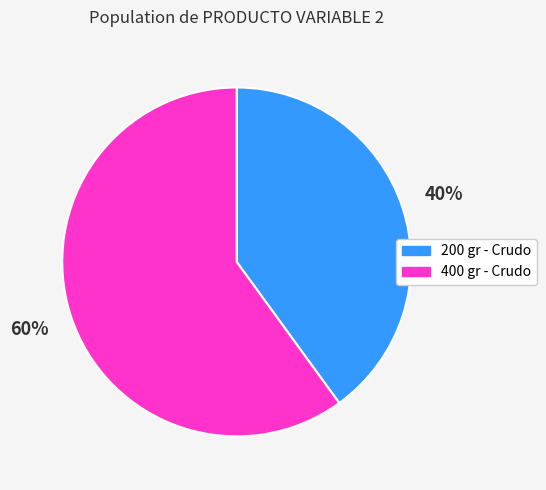

To the nearest percent, what percentage of the pie is 400 gr - Crudo?

60%